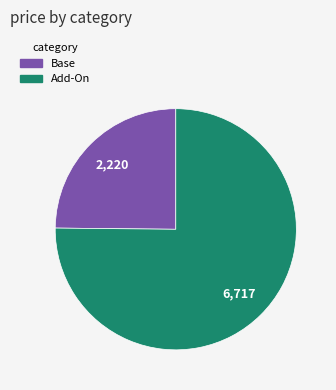

Is it true that Base is 25% of the pie?

True